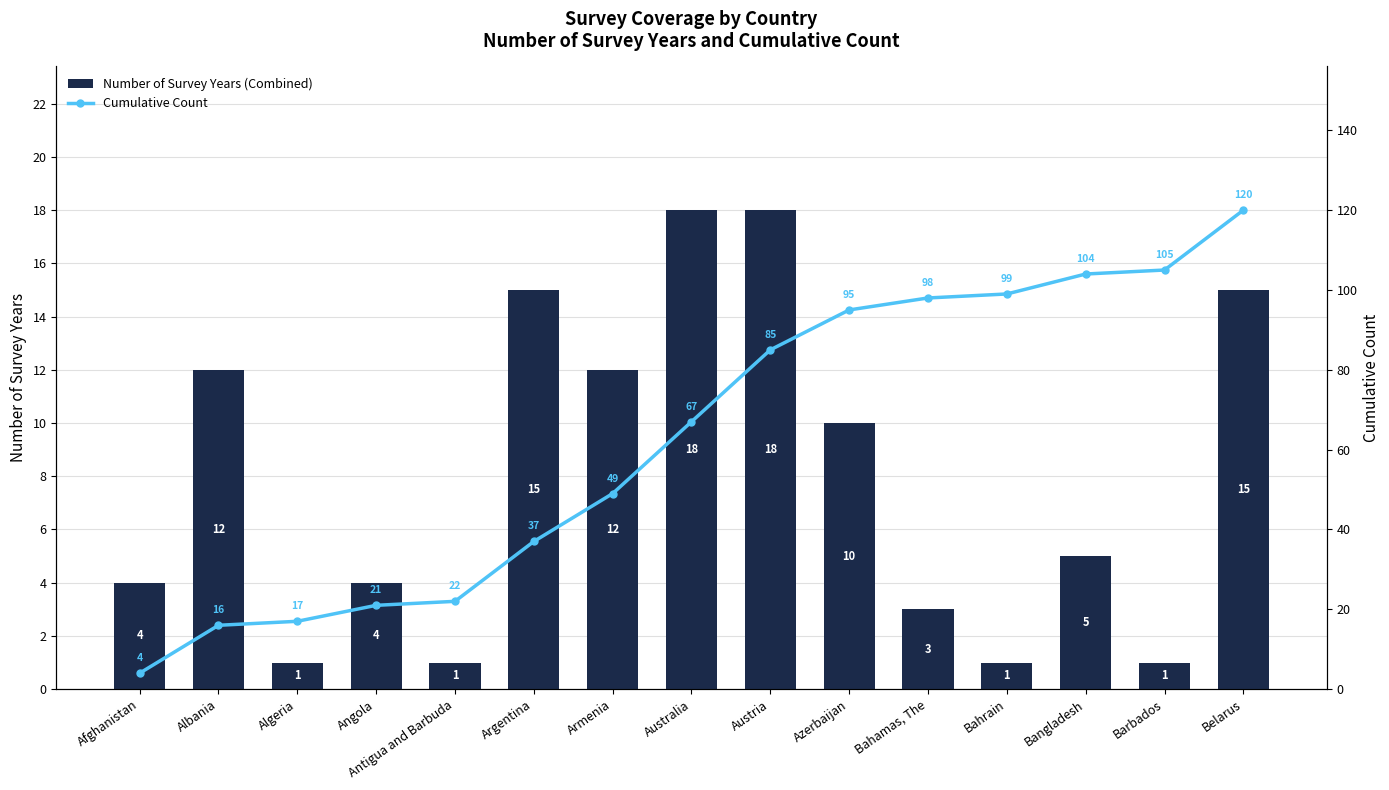

Reading left to right, what are all the values shown in this chart?

Number of Survey Years (Combined): Afghanistan=4	Albania=12	Algeria=1	Angola=4	Antigua and Barbuda=1	Argentina=15	Armenia=12	Australia=18	Austria=18	Azerbaijan=10	Bahamas, The=3	Bahrain=1	Bangladesh=5	Barbados=1	Belarus=15
Cumulative Count: Afghanistan=4	Albania=16	Algeria=17	Angola=21	Antigua and Barbuda=22	Argentina=37	Armenia=49	Australia=67	Austria=85	Azerbaijan=95	Bahamas, The=98	Bahrain=99	Bangladesh=104	Barbados=105	Belarus=120